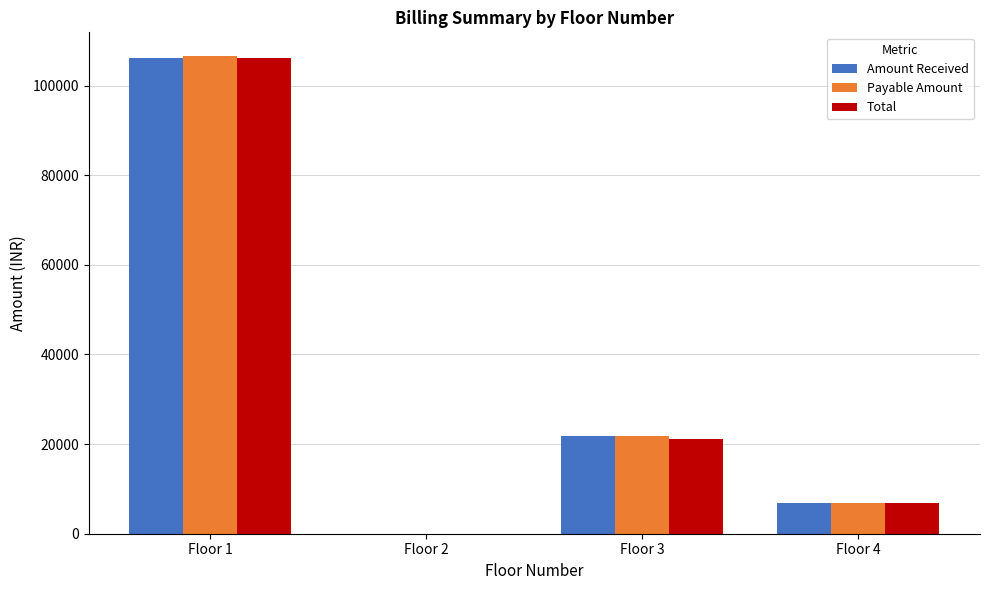

How many groups of bars are there?

4